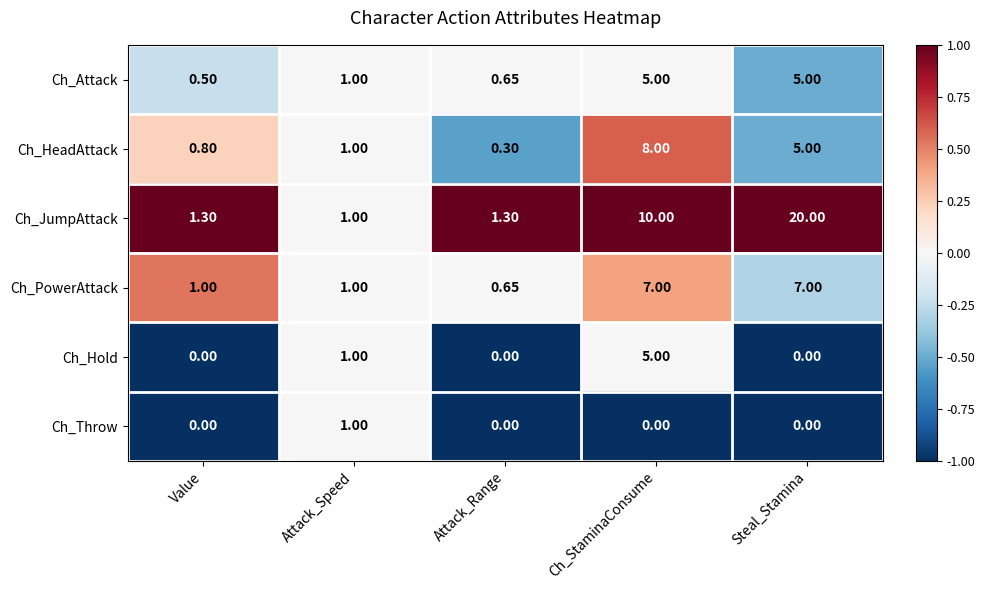

At which category does the chart reach its peak across all series?

Steal_Stamina